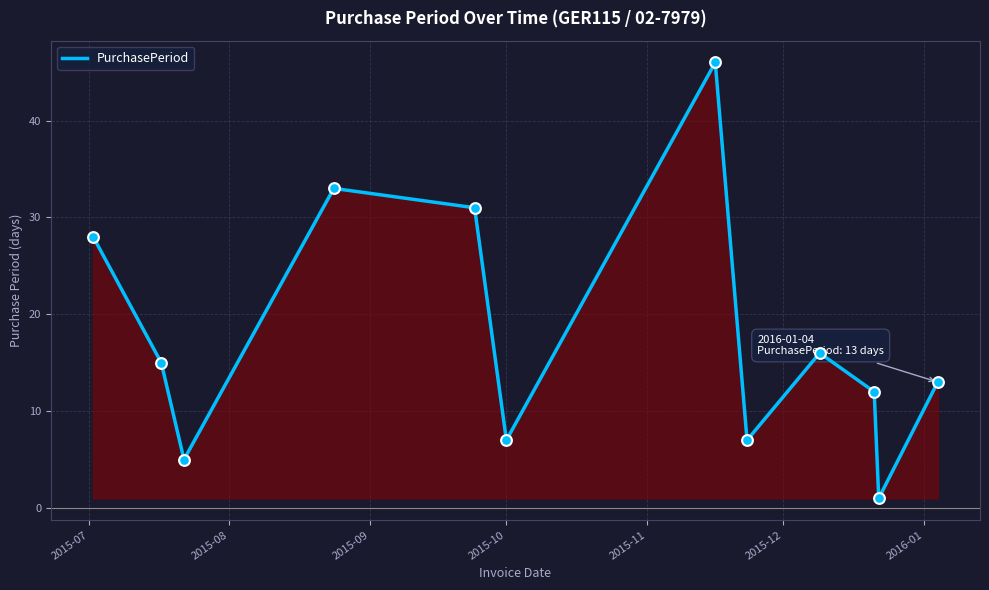

What is the difference between the maximum and minimum values?

45